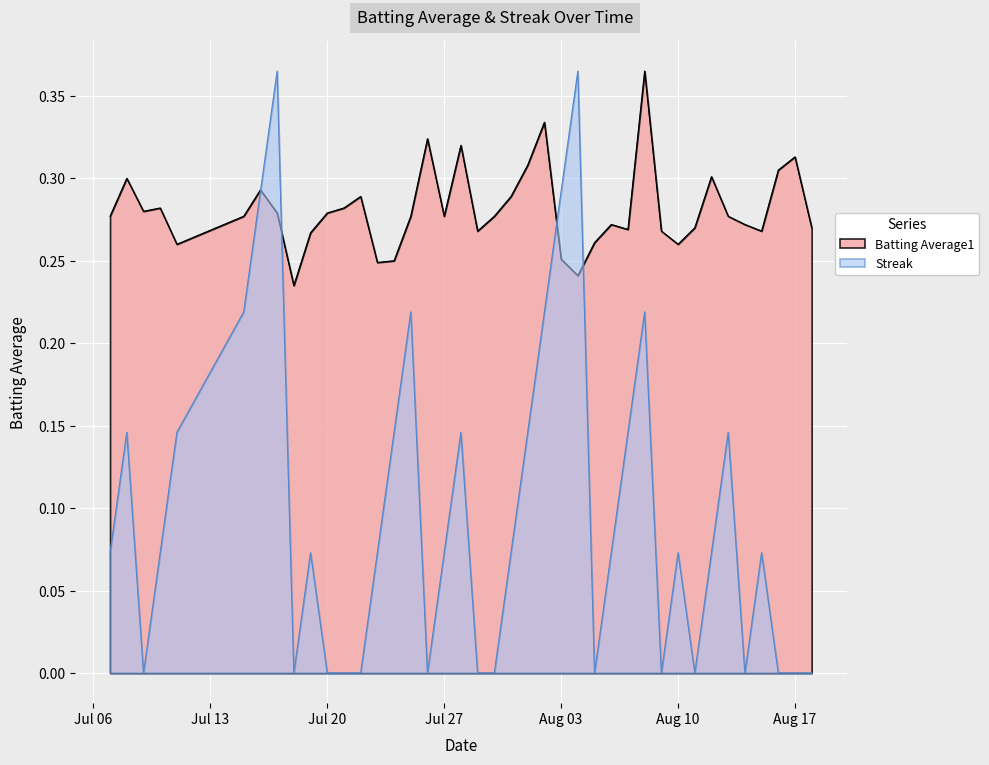

Does the chart display data point markers on the line(s)?

No